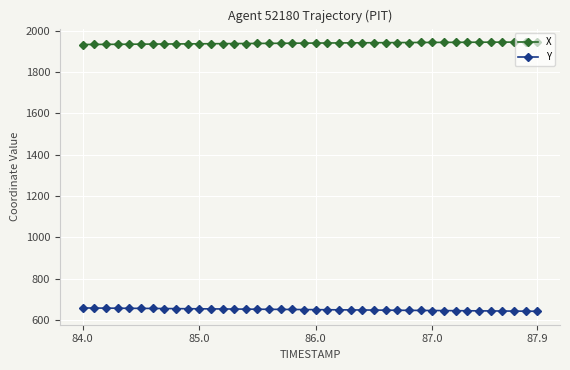

List the series in order of their peak value, lowest first.

Y, X